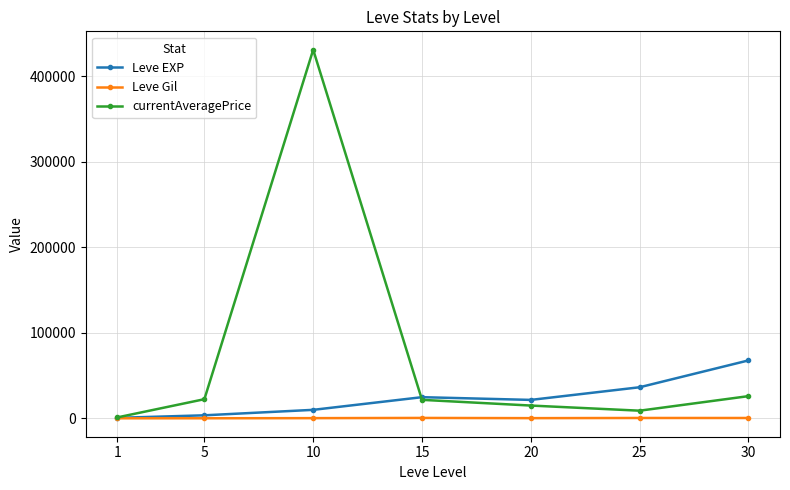

At which category is the sum across all series the highest?

10